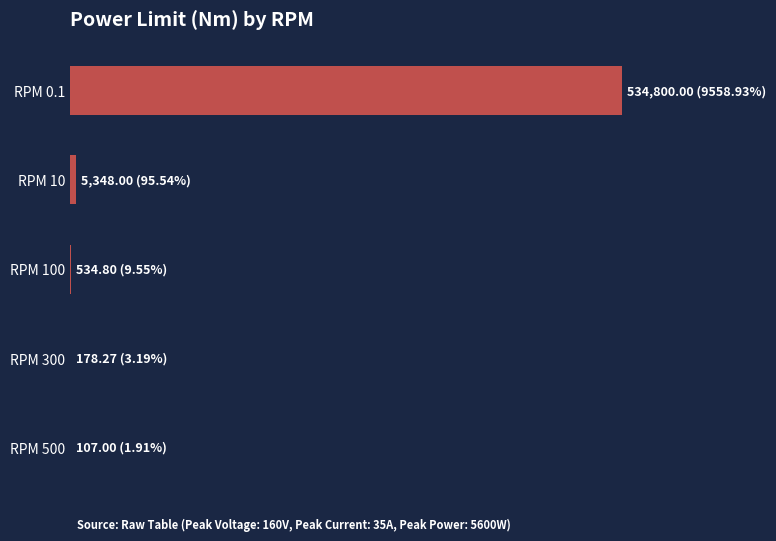

Are the bars horizontal?

Yes